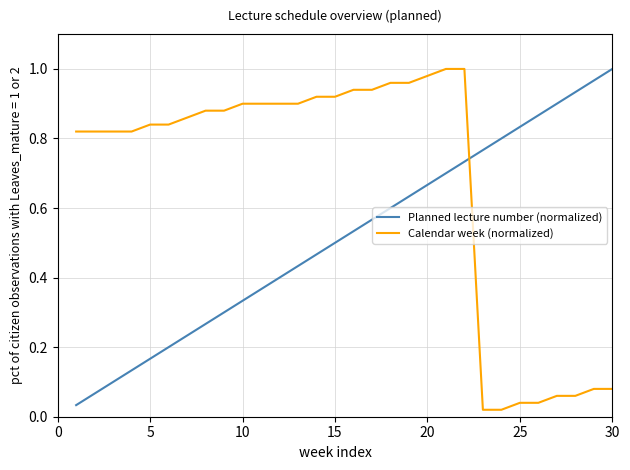

How many series are shown in this chart?

2